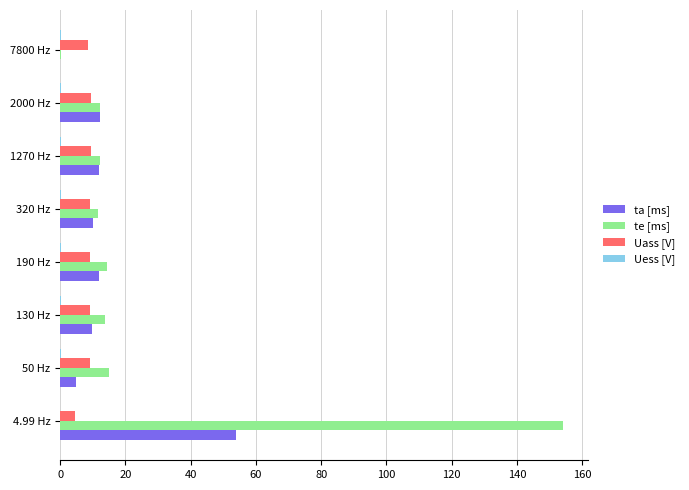

What is the sum of all ta [ms] values?

114.3